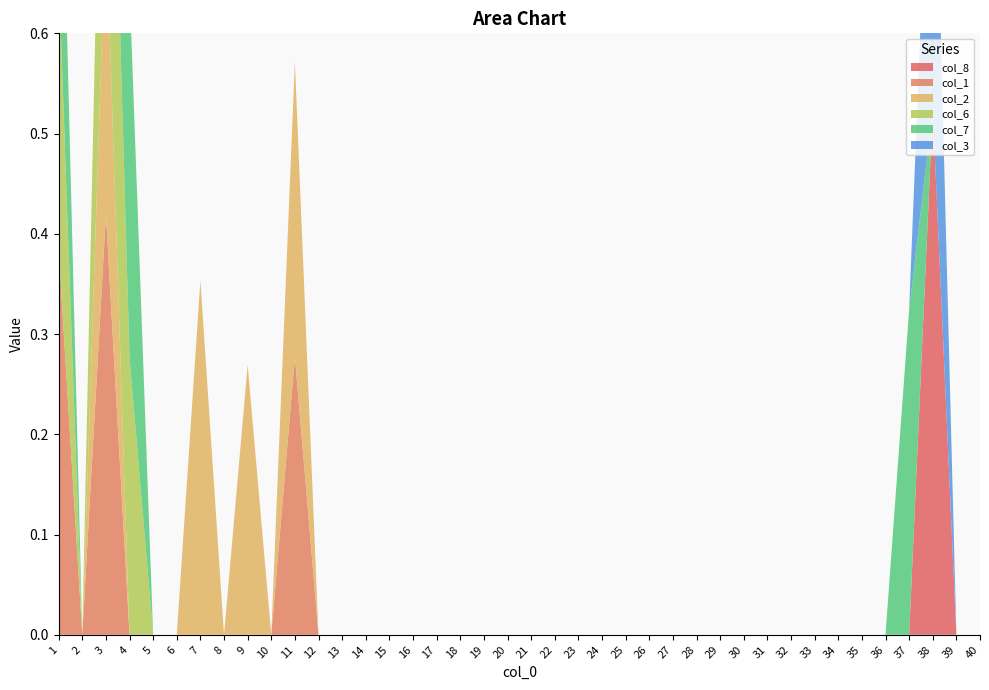

Reading left to right, what are all the values shown in this chart?

col_8: 0.0	0.0	0.0	0.0	0.0	0.0	0.0	0.0	0.0	0.0	0.0	0.0	0.0	0.0	0.0	0.0	0.0	0.0	0.0	0.0	0.0	0.0	0.0	0.0	0.0	0.0	0.0	0.0	0.0	0.0	0.0	0.0	0.0	0.0	0.0	0.0	0.0	0.5	0.0	0.0
col_1: 0.4	0.0	0.4	0.0	0.0	0.0	0.0	0.0	0.0	0.0	0.3	0.0	0.0	0.0	0.0	0.0	0.0	0.0	0.0	0.0	0.0	0.0	0.0	0.0	0.0	0.0	0.0	0.0	0.0	0.0	0.0	0.0	0.0	0.0	0.0	0.0	0.0	0.0	0.0	0.0
col_2: 0.0	0.0	0.3	0.0	0.0	0.0	0.4	0.0	0.3	0.0	0.3	0.0	0.0	0.0	0.0	0.0	0.0	0.0	0.0	0.0	0.0	0.0	0.0	0.0	0.0	0.0	0.0	0.0	0.0	0.0	0.0	0.0	0.0	0.0	0.0	0.0	0.0	0.0	0.0	0.0
col_6: 0.3	0.0	0.4	0.3	0.0	0.0	0.0	0.0	0.0	0.0	0.0	0.0	0.0	0.0	0.0	0.0	0.0	0.0	0.0	0.0	0.0	0.0	0.0	0.0	0.0	0.0	0.0	0.0	0.0	0.0	0.0	0.0	0.0	0.0	0.0	0.0	0.0	0.0	0.0	0.0
col_7: 0.3	0.0	0.0	0.4	0.0	0.0	0.0	0.0	0.0	0.0	0.0	0.0	0.0	0.0	0.0	0.0	0.0	0.0	0.0	0.0	0.0	0.0	0.0	0.0	0.0	0.0	0.0	0.0	0.0	0.0	0.0	0.0	0.0	0.0	0.0	0.0	0.3	0.0	0.0	0.0
col_3: 0.0	0.0	0.0	0.0	0.0	0.0	0.0	0.0	0.0	0.0	0.0	0.0	0.0	0.0	0.0	0.0	0.0	0.0	0.0	0.0	0.0	0.0	0.0	0.0	0.0	0.0	0.0	0.0	0.0	0.0	0.0	0.0	0.0	0.0	0.0	0.0	0.0	0.4	0.0	0.0